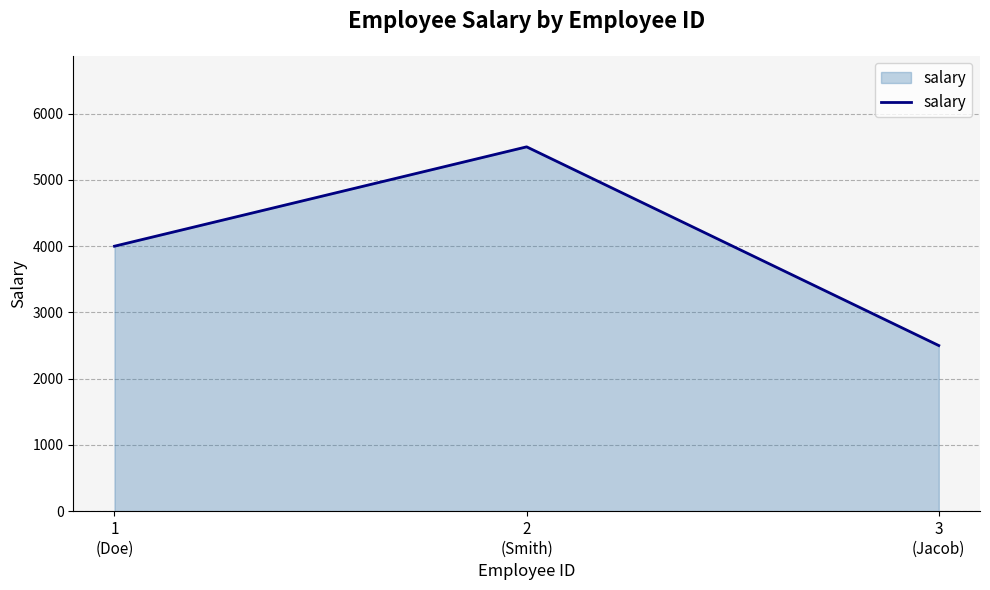

Count the values in the range 2500 to 5500.

3